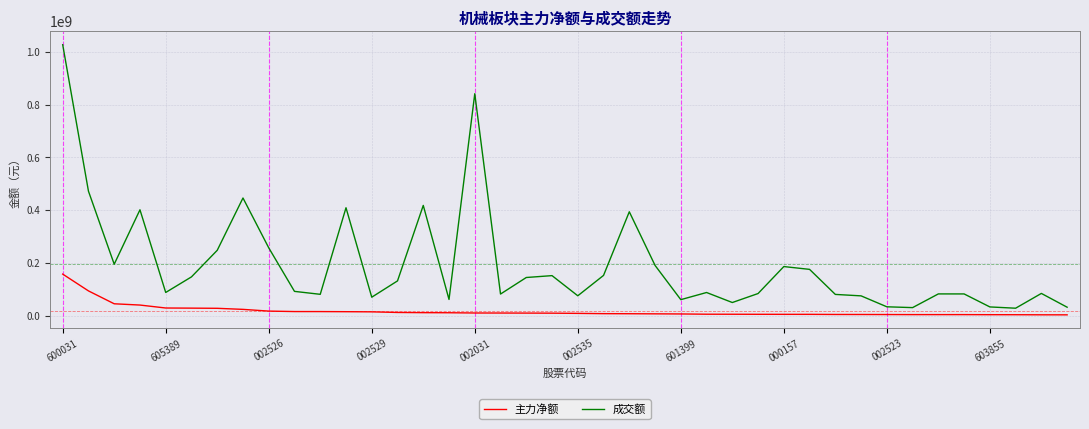

True or false: 成交额 and 主力净额 cross at least once.

False